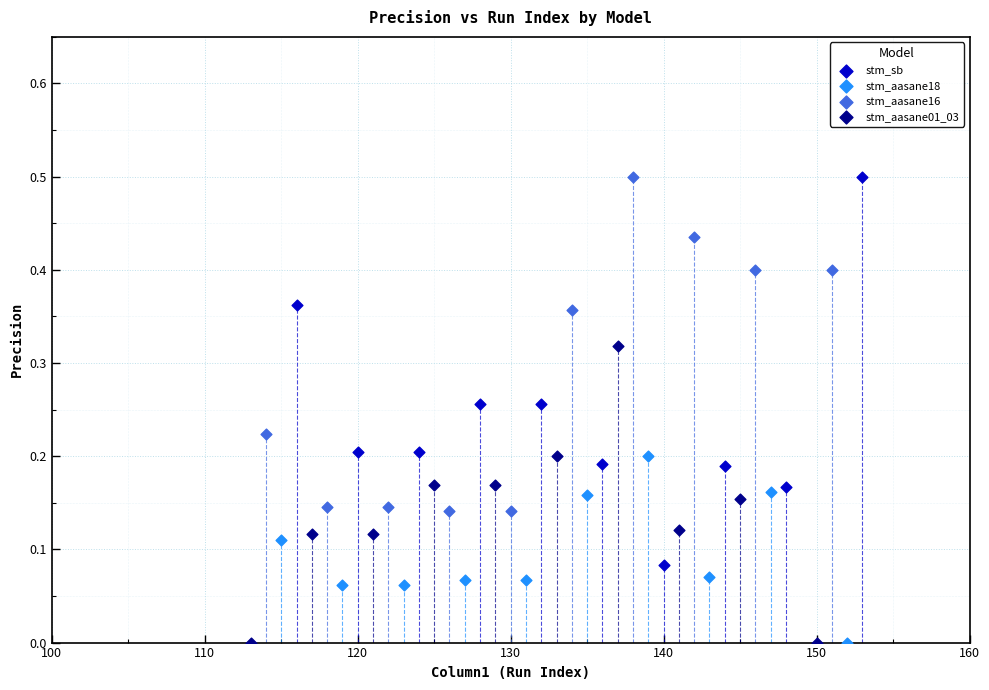

What are all the series names shown in the legend?

stm_sb, stm_aasane18, stm_aasane16, stm_aasane01_03